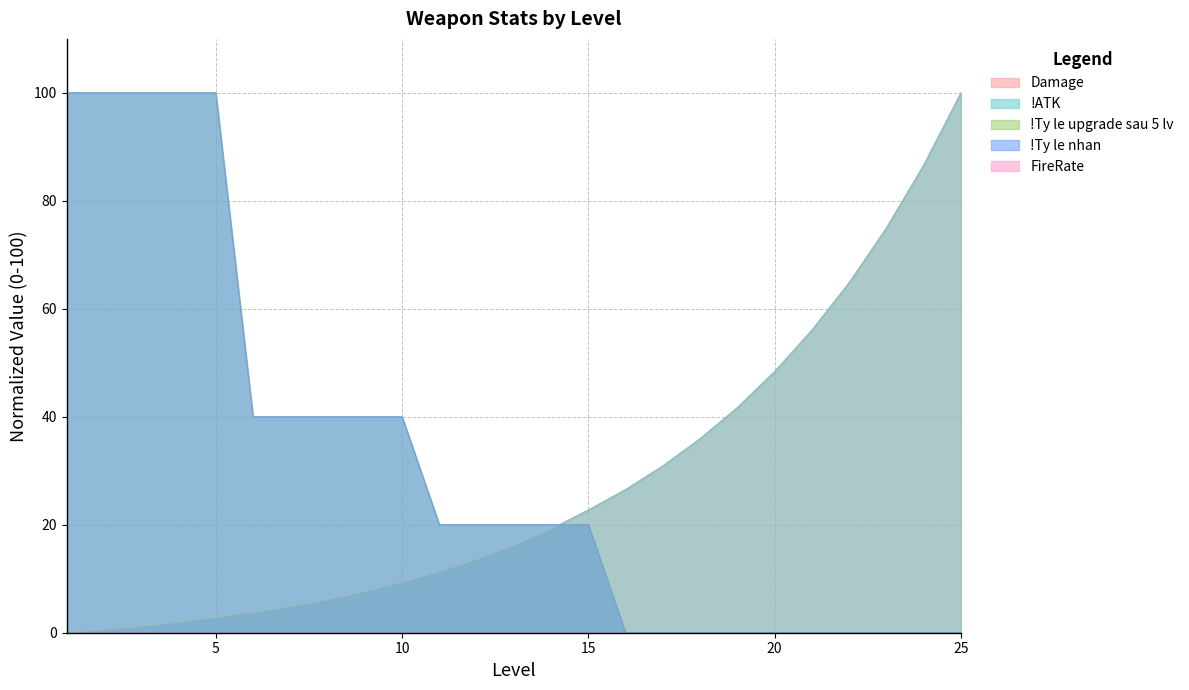

Does the chart have visible grid lines?

Yes